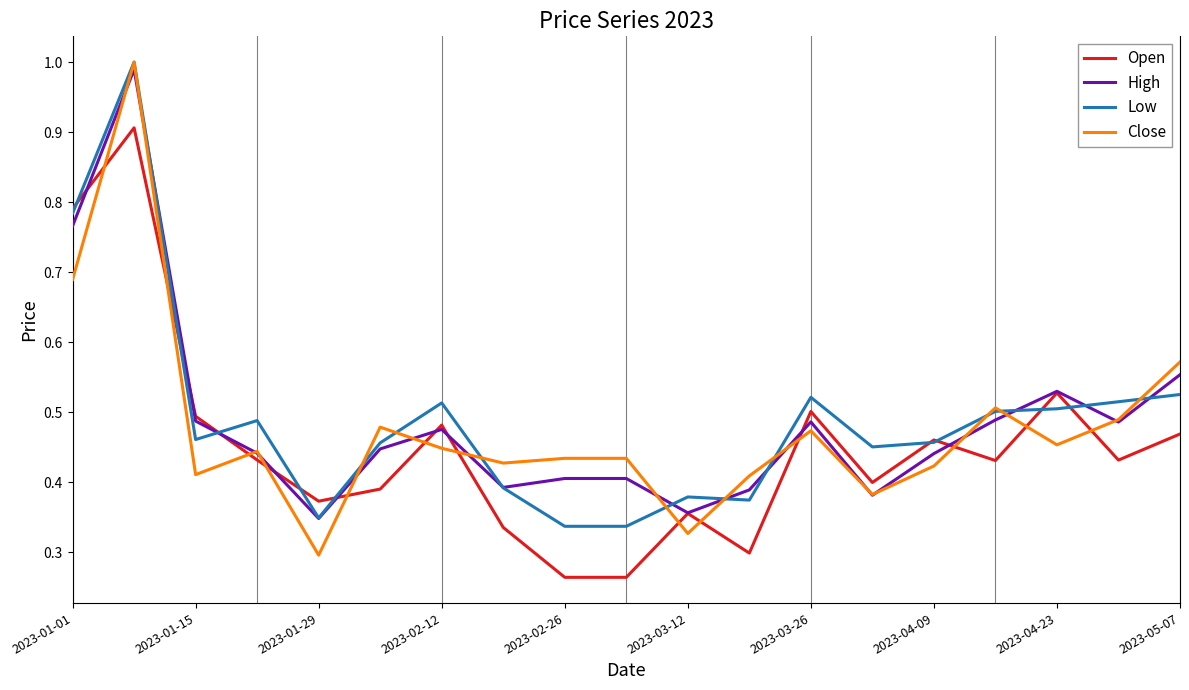

Which series has the widest spread of values?

Close